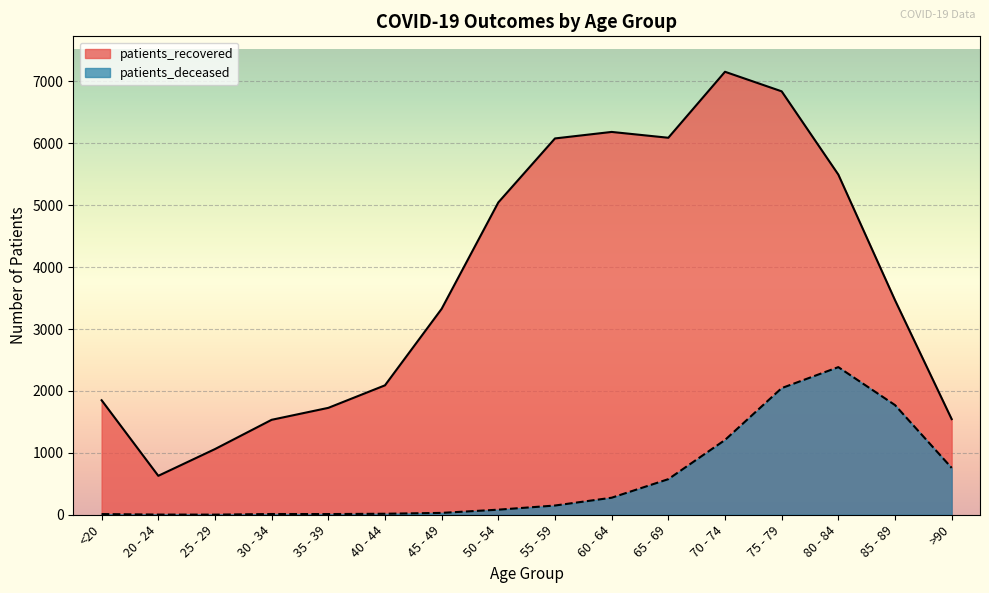

How many interior local valleys does the patients_recovered series have?

2